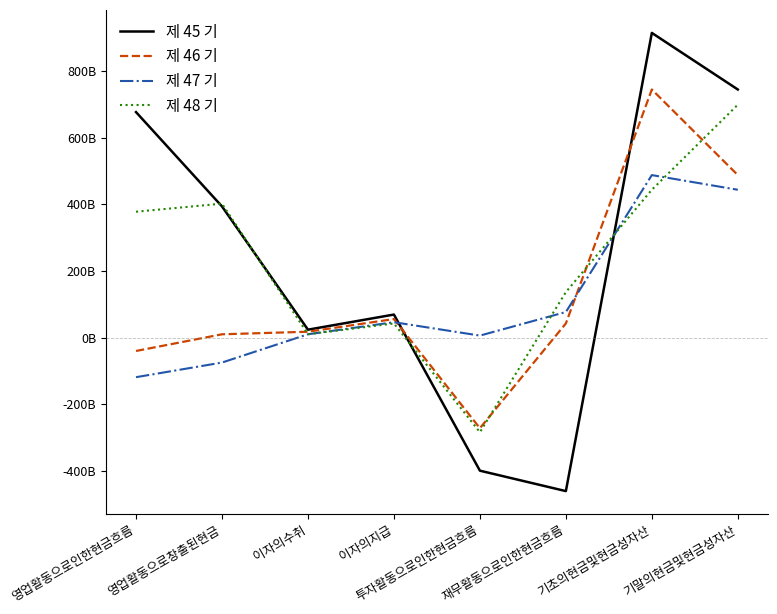

What are all the series names shown in the legend?

제 45 기, 제 46 기, 제 47 기, 제 48 기